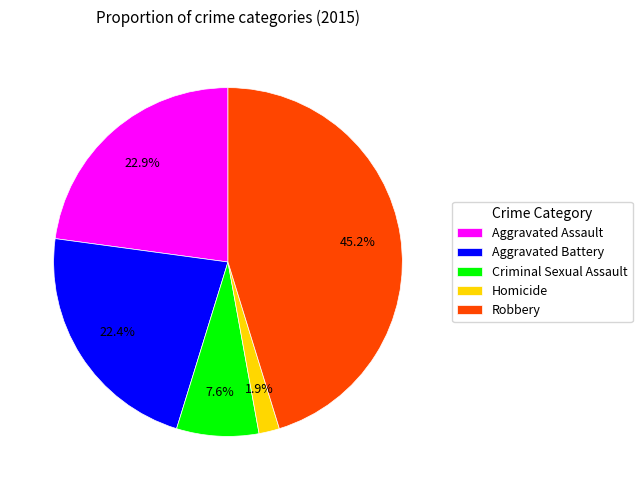

Is there any slice that represents more than half of the pie?

No